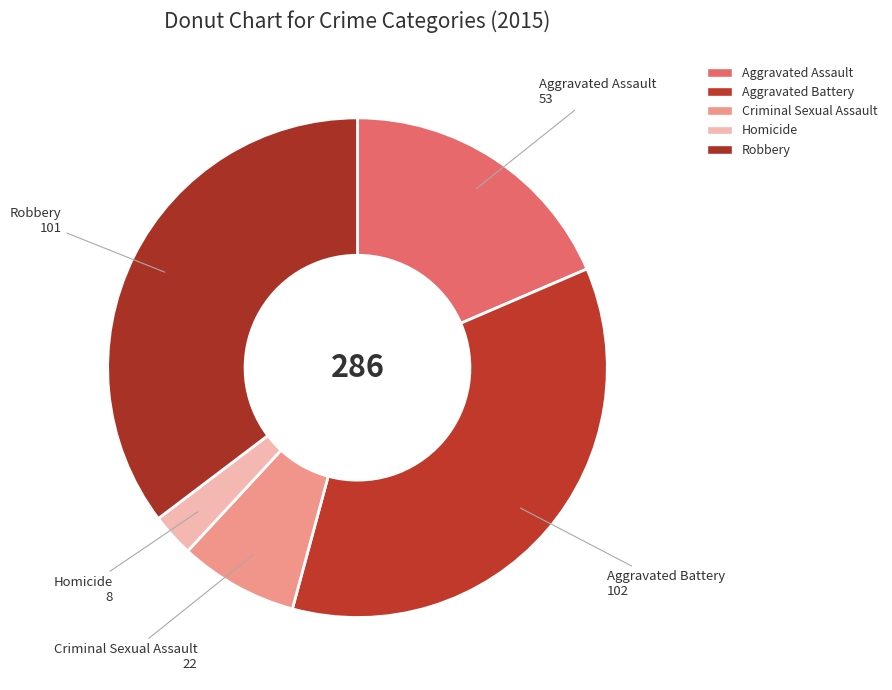

Combined, do Robbery and Aggravated Battery account for over 50%?

Yes